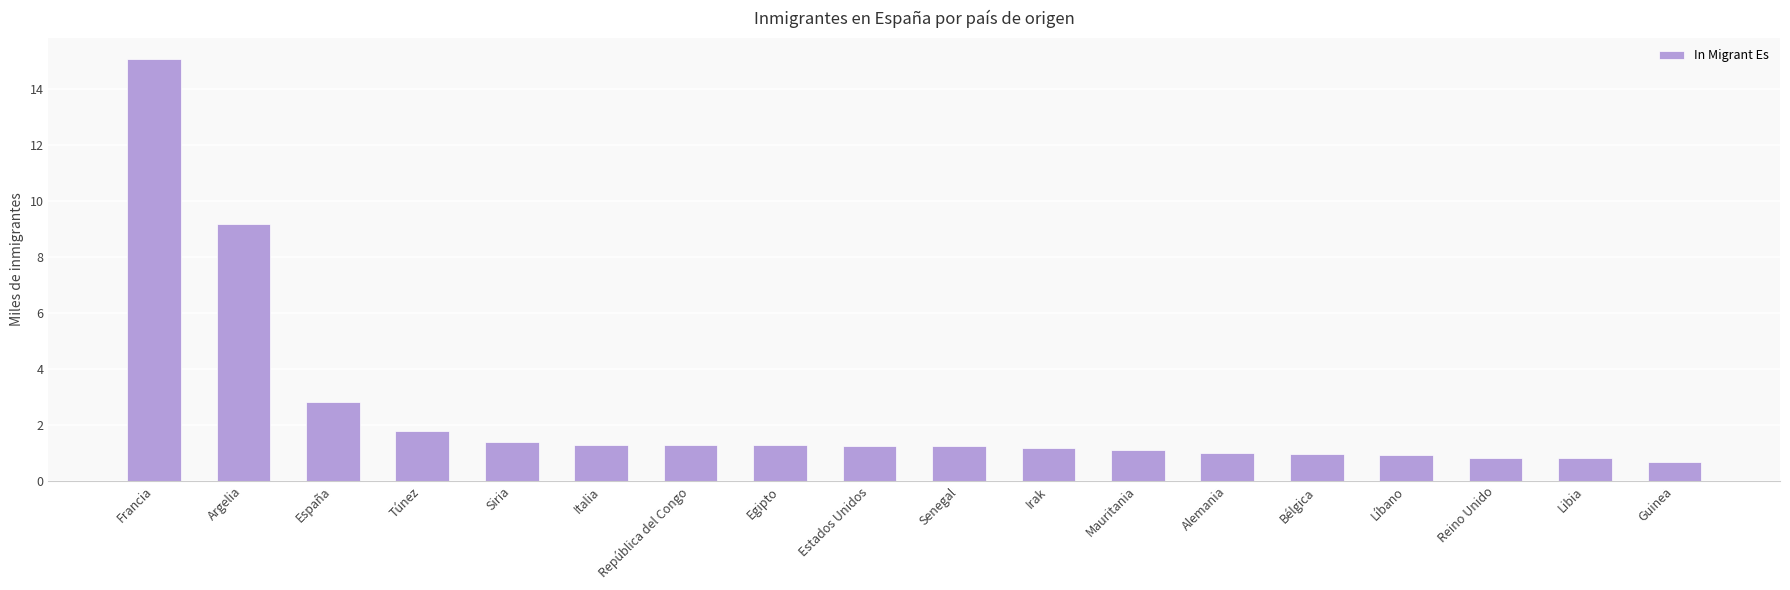

What is the change in value from República del Congo to Líbano?

-0.4